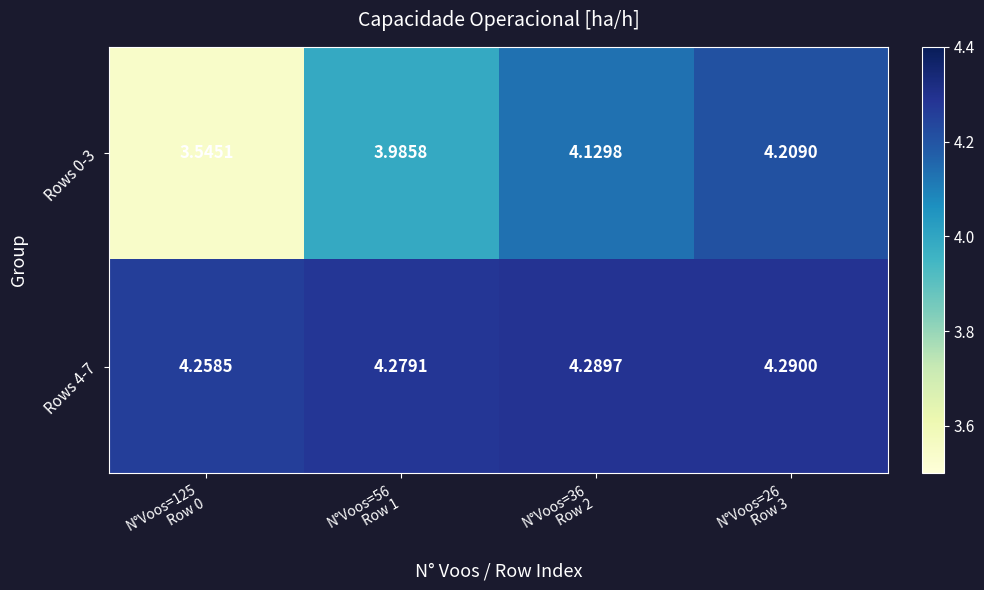

How many categories are shown in the chart?

4